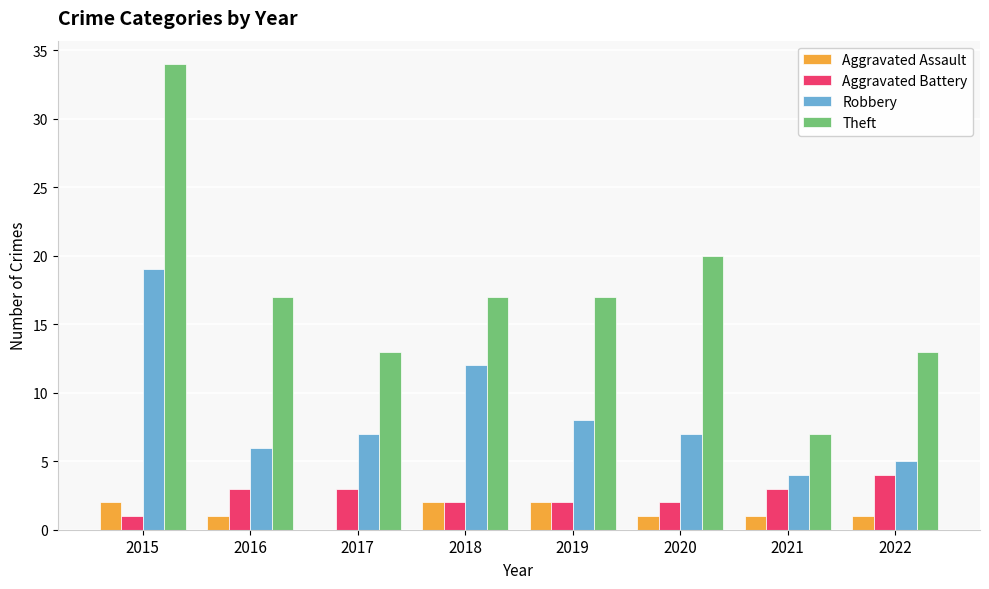

At which category does the chart reach its peak across all series?

2015